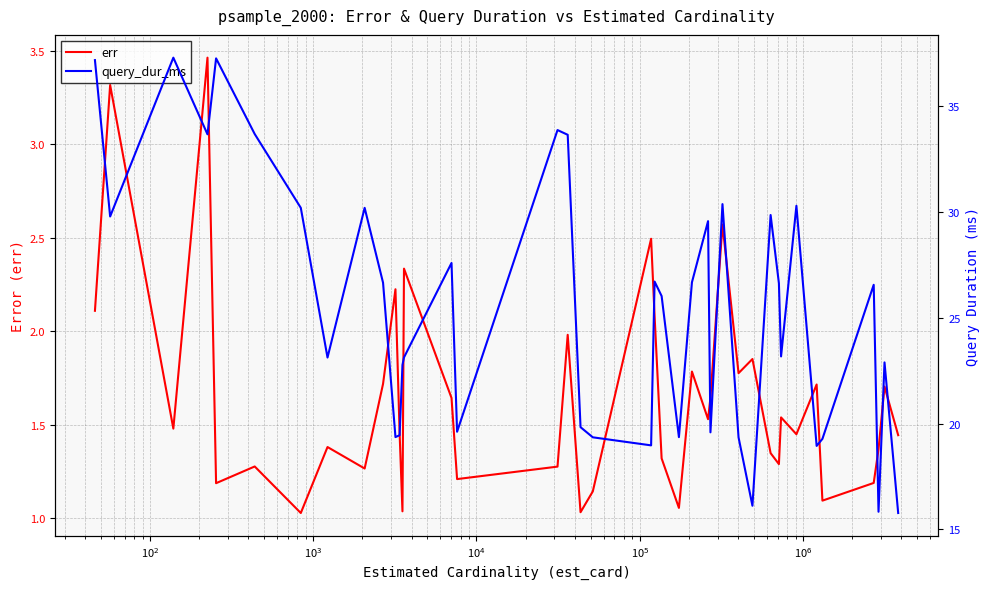

At how many categories does at least one series exceed 26?

21